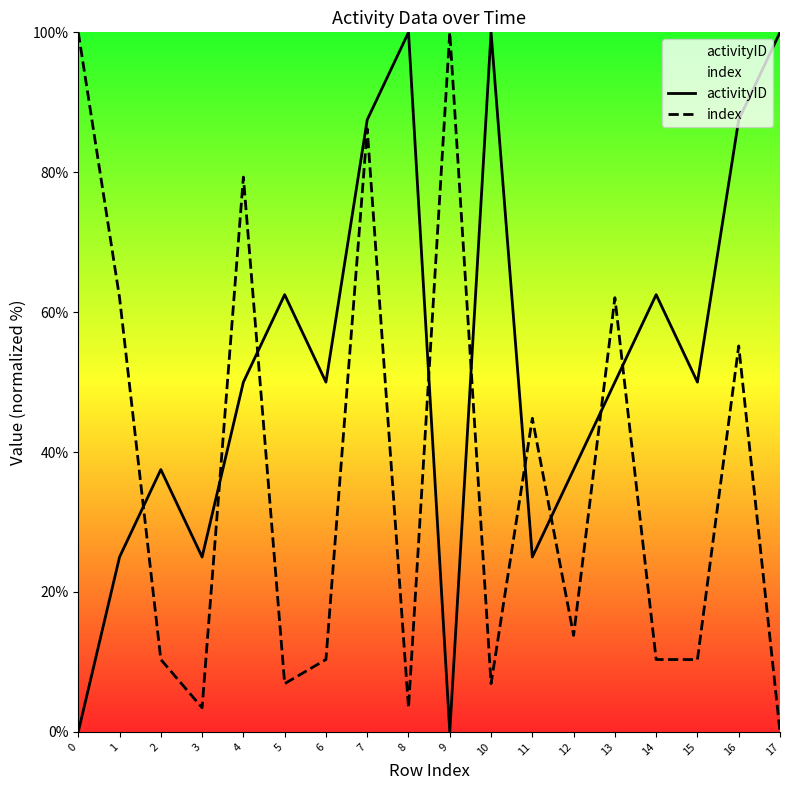

What is the difference between the maximum and minimum values in the index series?

100.0